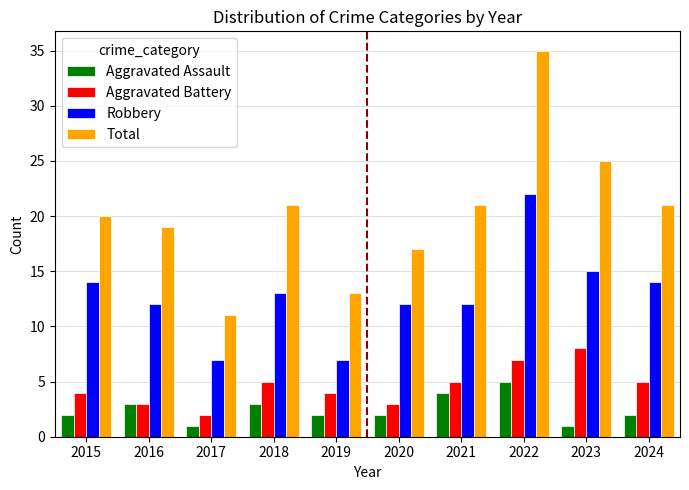

List the series in order of their peak value, lowest first.

Aggravated Assault, Aggravated Battery, Robbery, Total